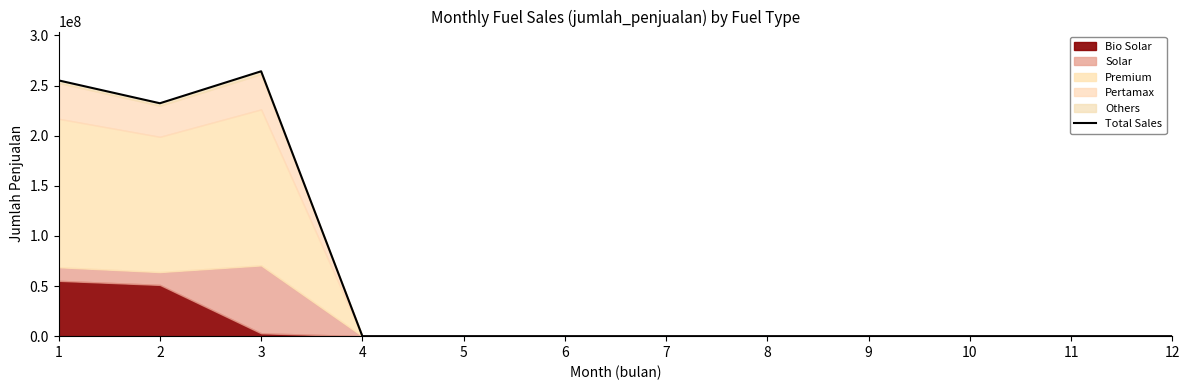

True or false: the data shows -91897626 at 5.

False